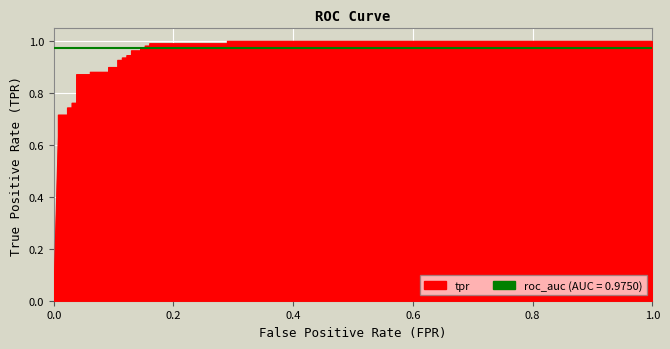

What is the greatest value displayed?

1.0